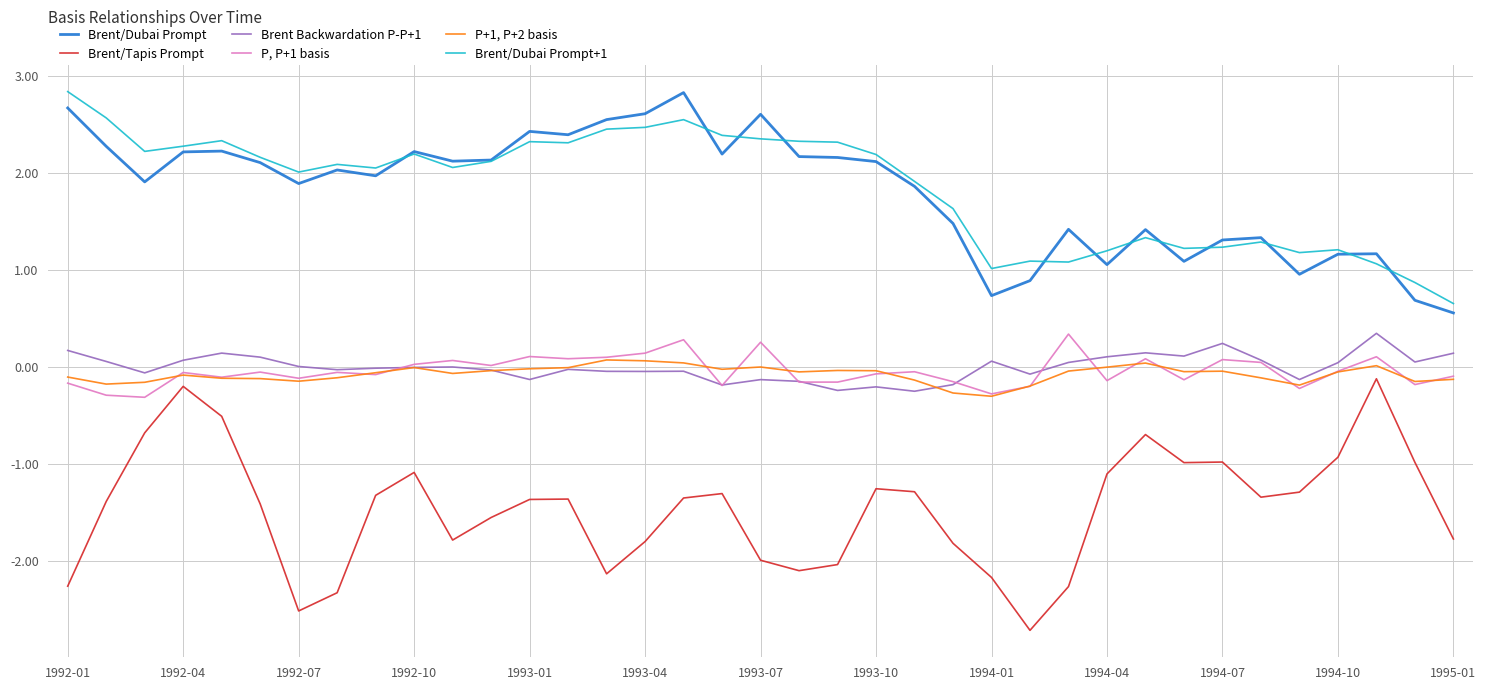

Rank the series by their maximum value, from highest to lowest.

Brent/Dubai Prompt+1, Brent/Dubai Prompt, Brent Backwardation P-P+1, P, P+1 basis, P+1, P+2 basis, Brent/Tapis Prompt